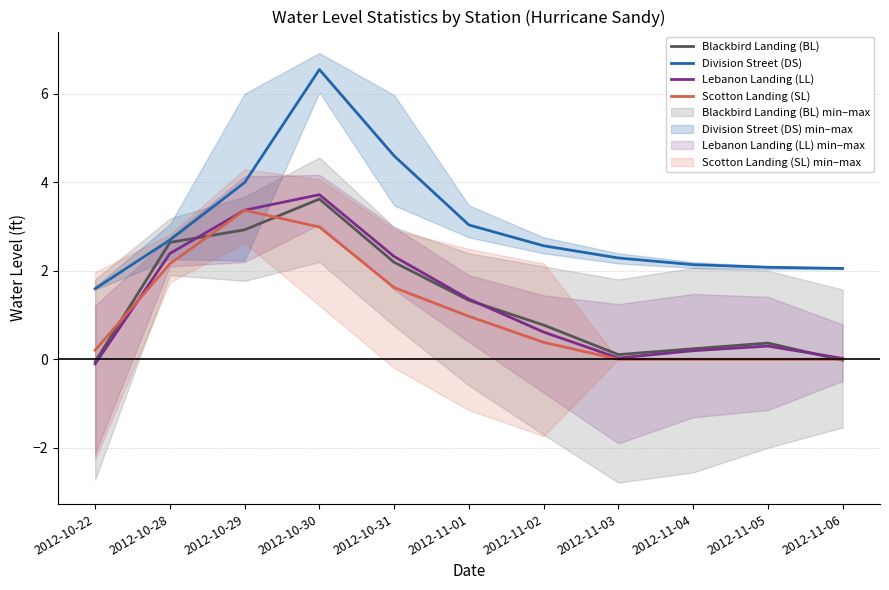

Is it true that Scotton Landing (SL) mean equals 0.6 at 2012-10-31?

False